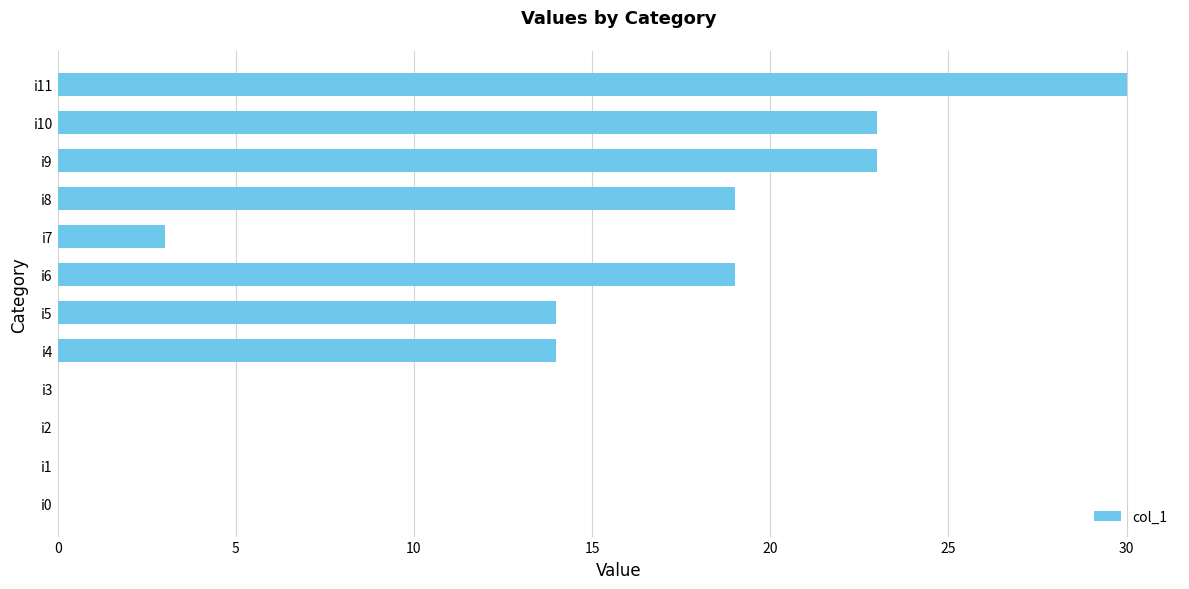

The value at i10 is 23. True or false?

True